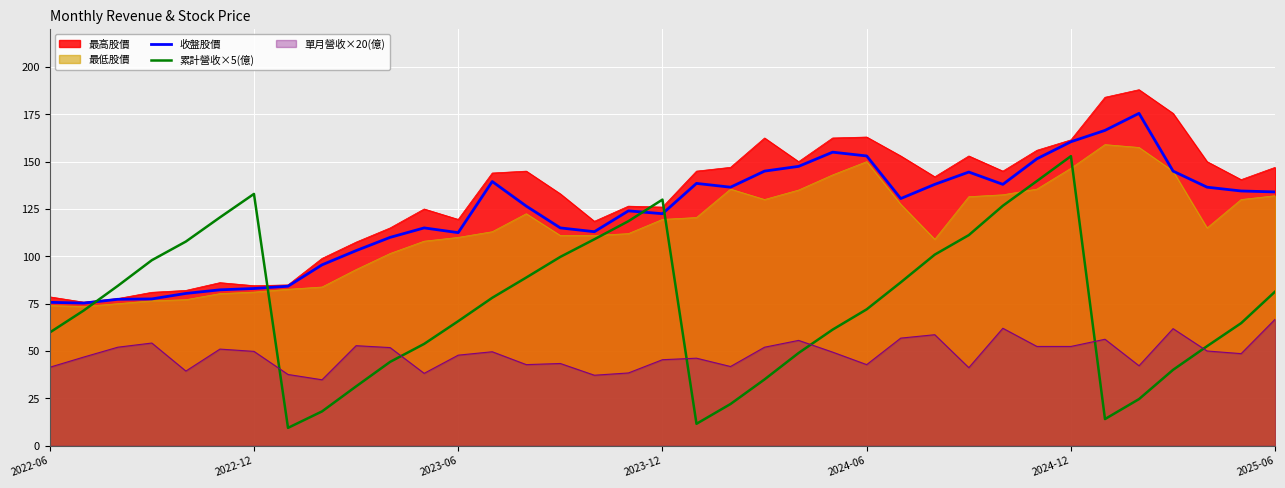

How many interior local valleys does the 收盤股價 series have?

7